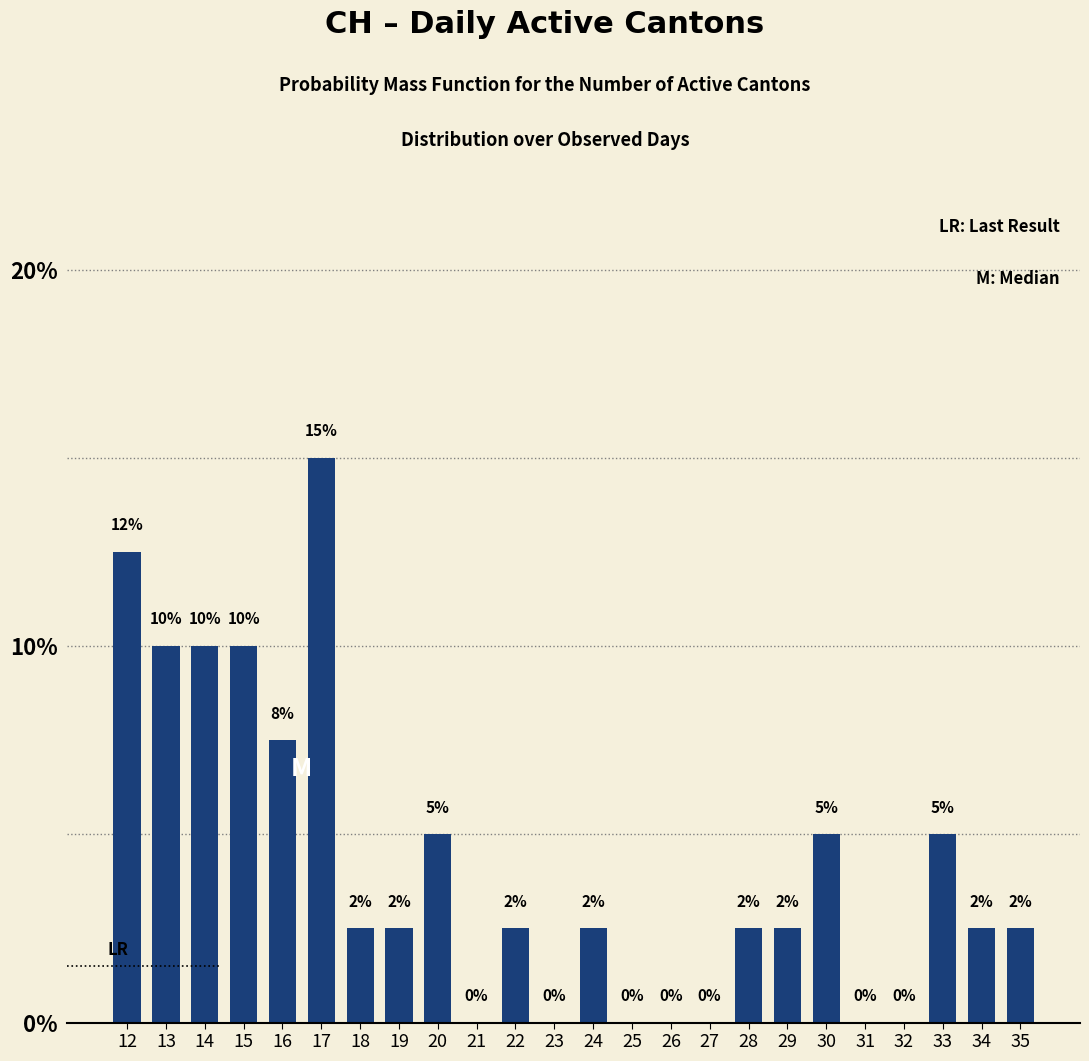

Which has a higher value, 15 or 29?

15